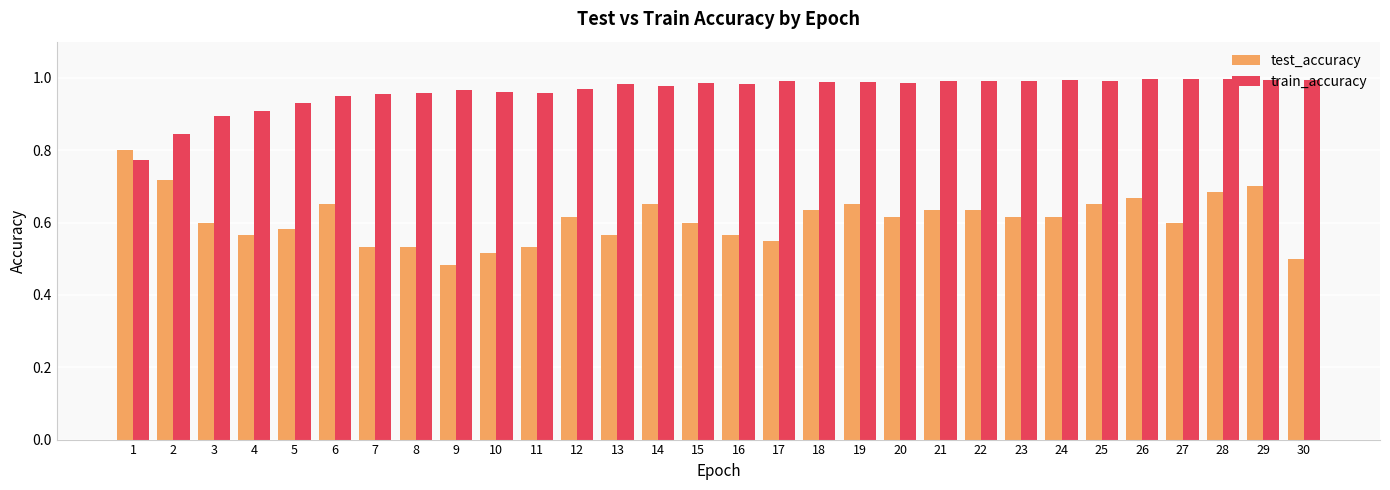

What is the sum of the test_accuracy values at 5 and 11?

1.1